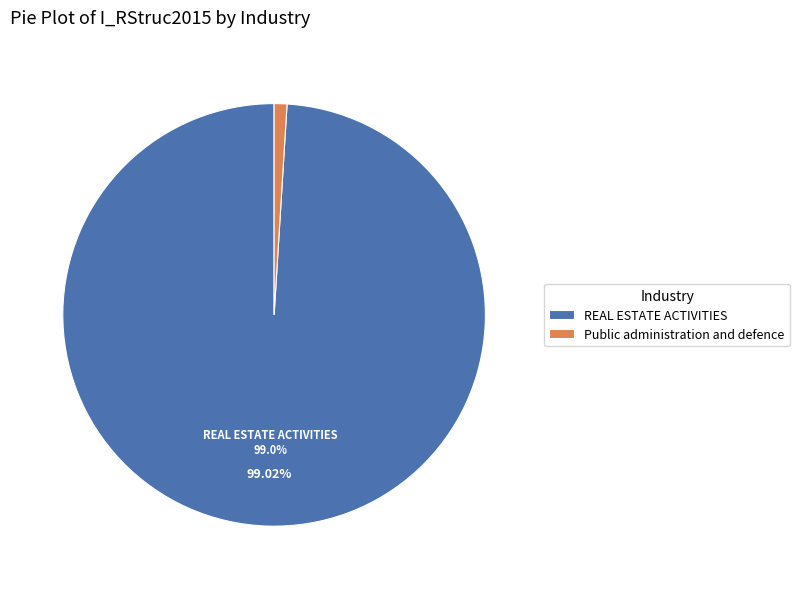

Does Public administration and defence account for over 50% of the chart?

No